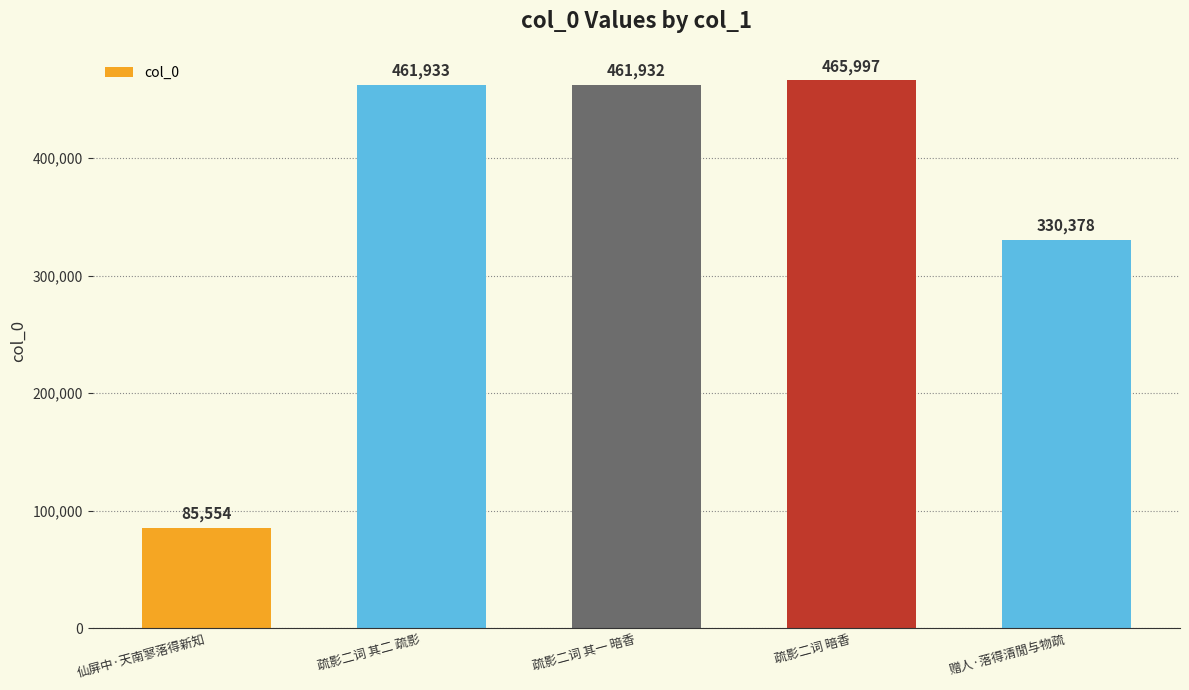

What is the label of the 1st bar from the left?

仙屏中·天南寥落得新知